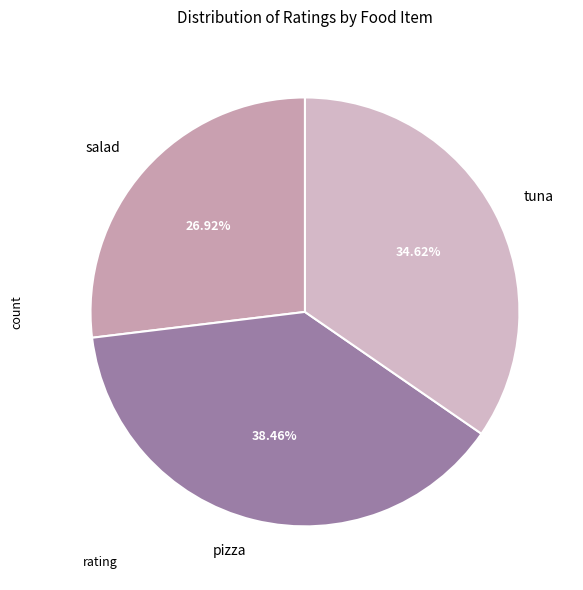

Does tuna account for over 50% of the chart?

No